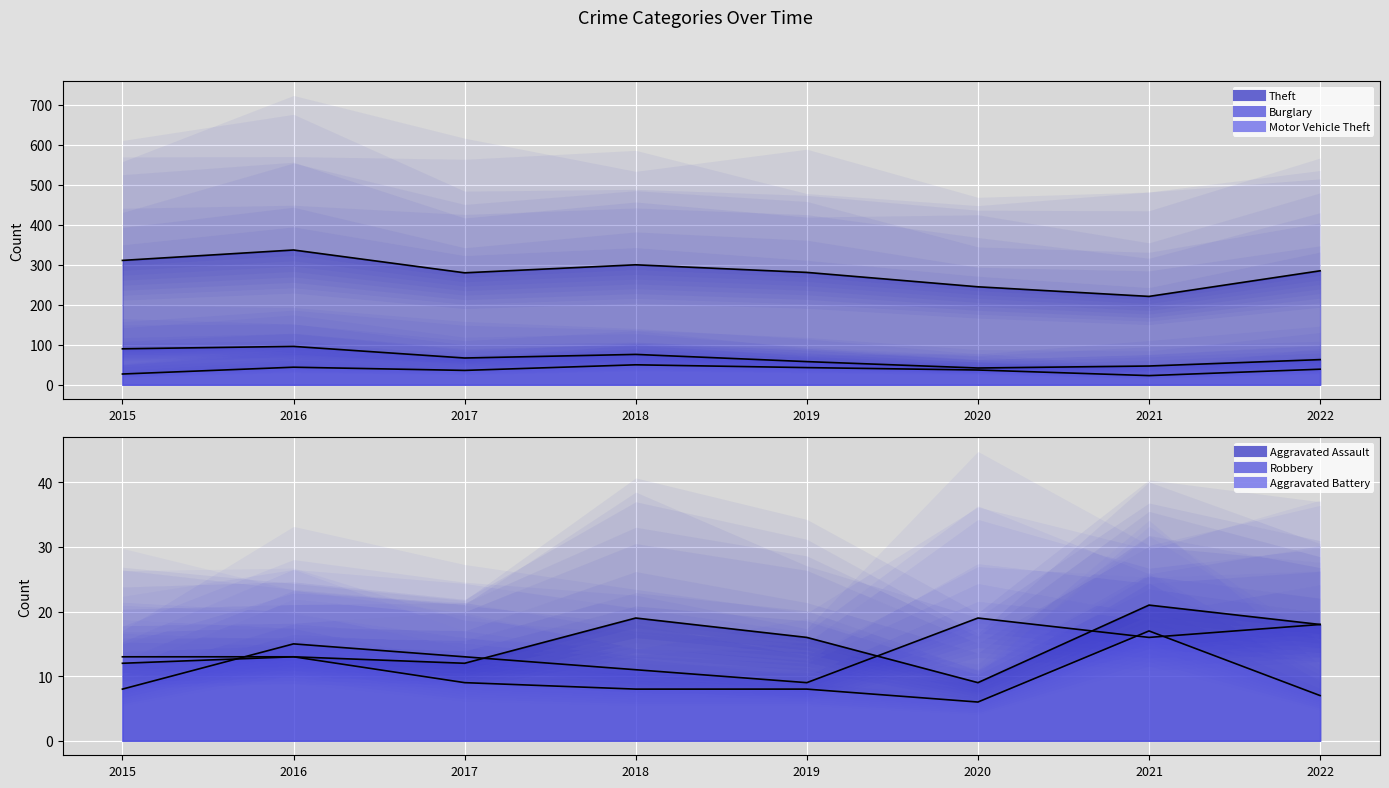

What is the difference between the maximum and minimum values in the Aggravated Battery series?

11